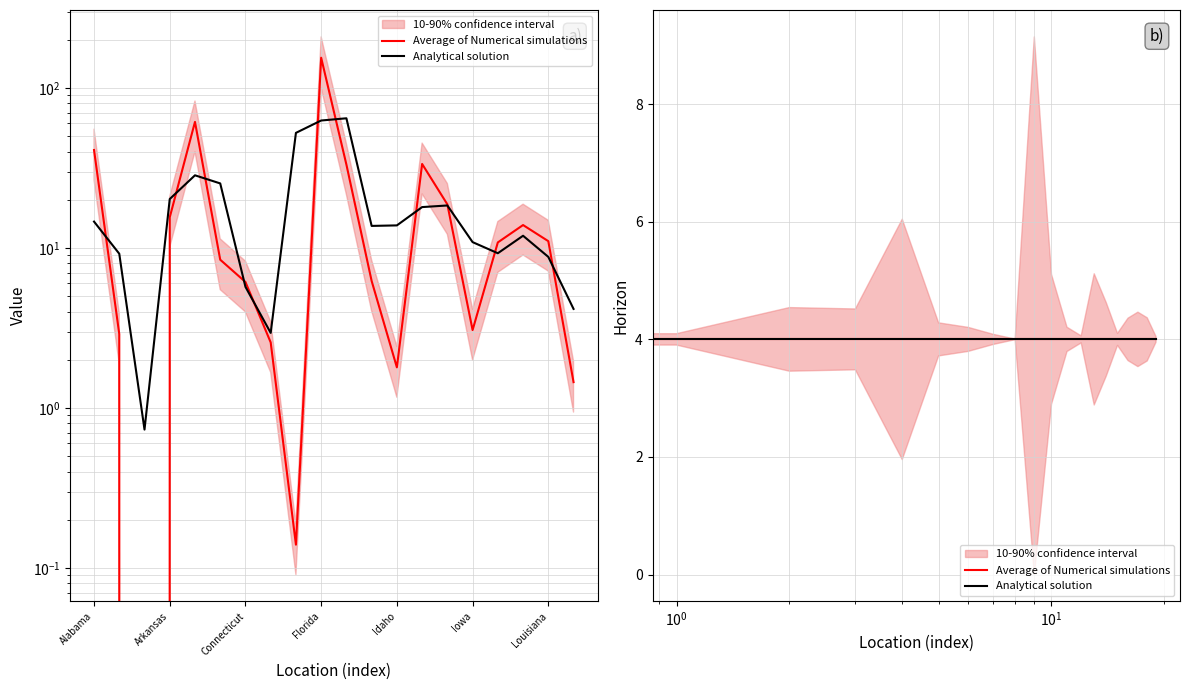

The value at Kentucky is 22.7. True or false?

False